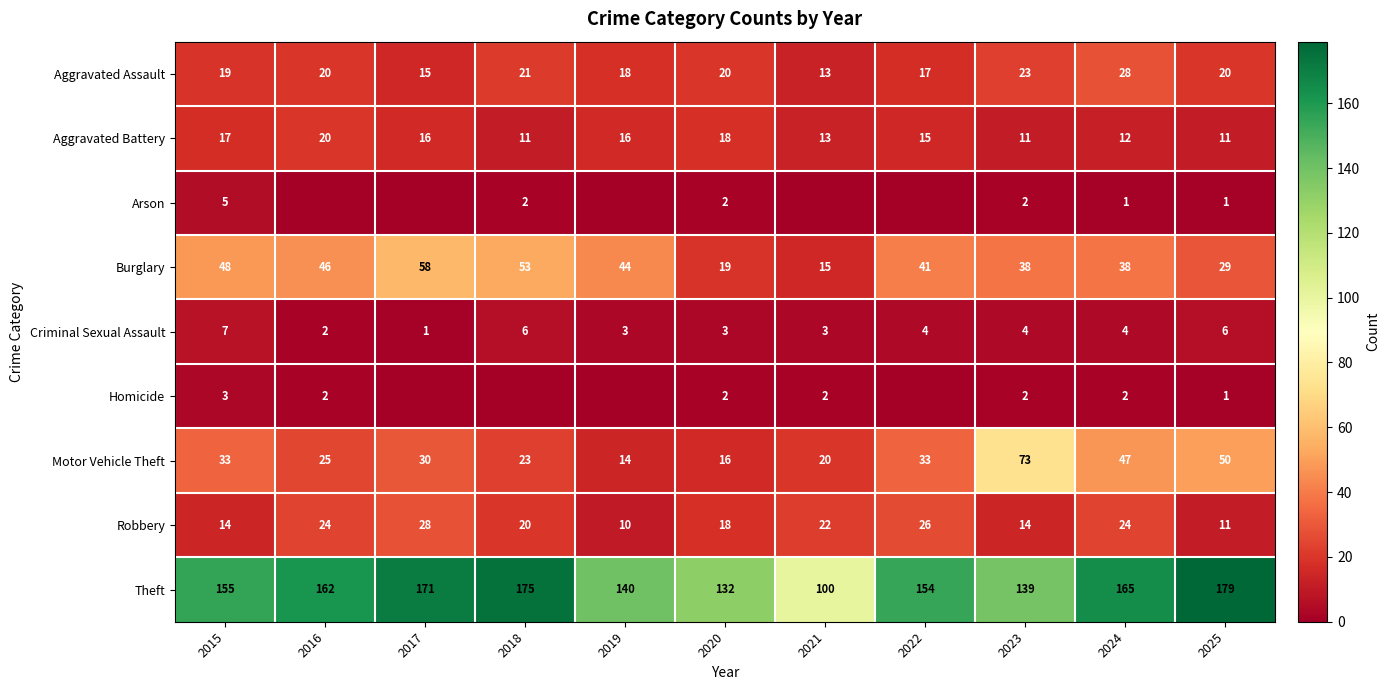

Is it true that Criminal Sexual Assault equals 7 at 2023?

False